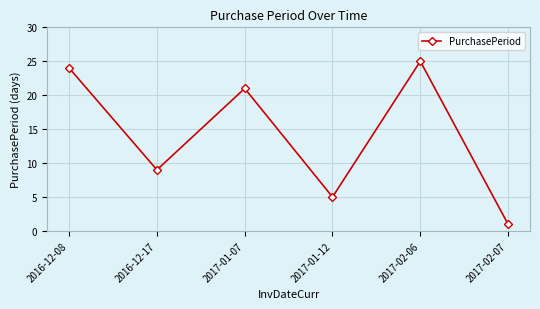

Which label corresponds to the smallest value in the chart?

2017-02-07